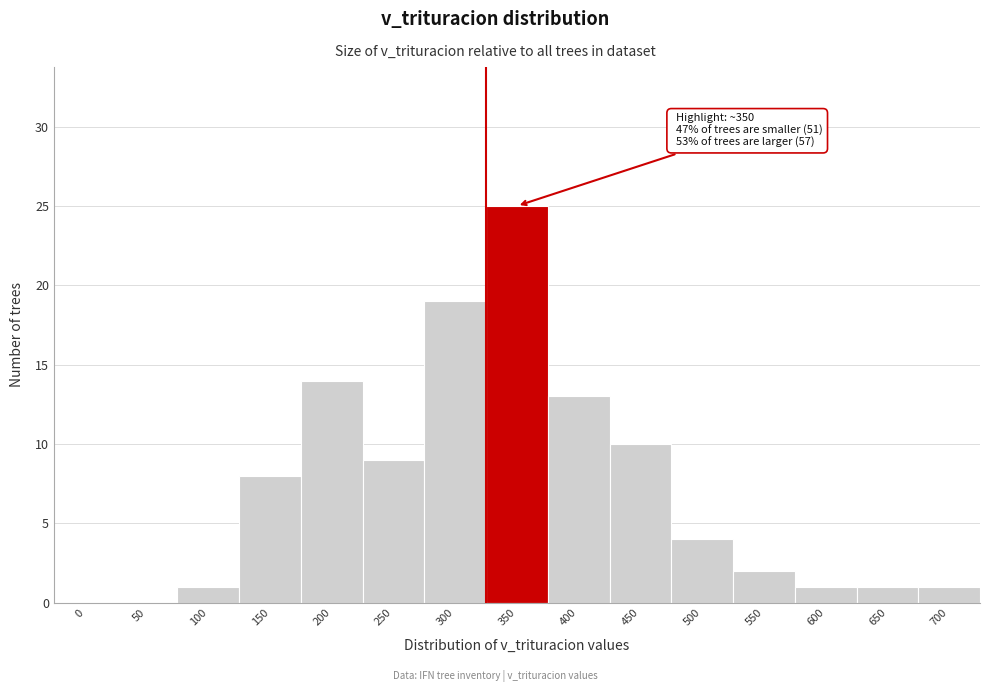

Reading left to right, what are all the values shown in this chart?

0=0	50=0	100=1	150=8	200=14	250=9	300=19	350=25	400=13	450=10	500=4	550=2	600=1	650=1	700=1